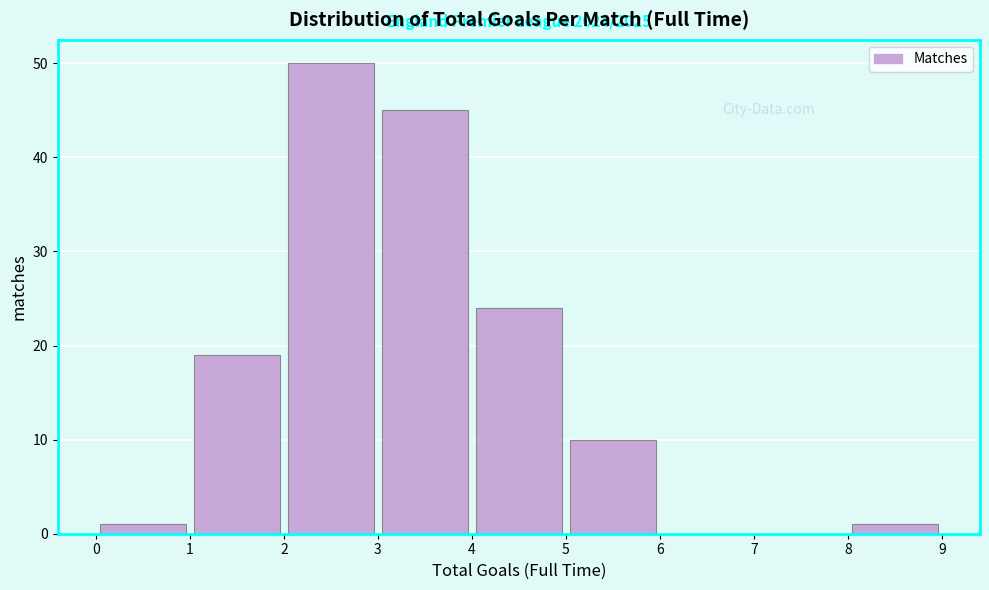

Which range on the x-axis has the tallest bar?

2 to 3